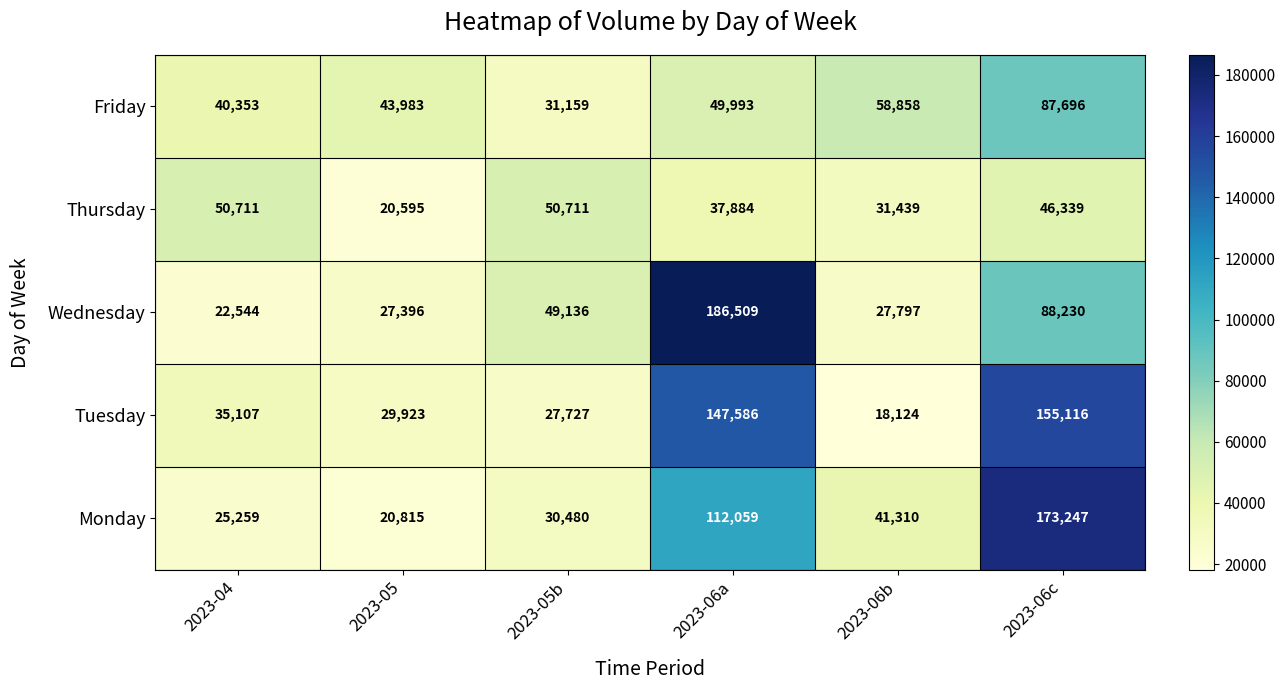

Which series has the largest total across all categories?

Tuesday